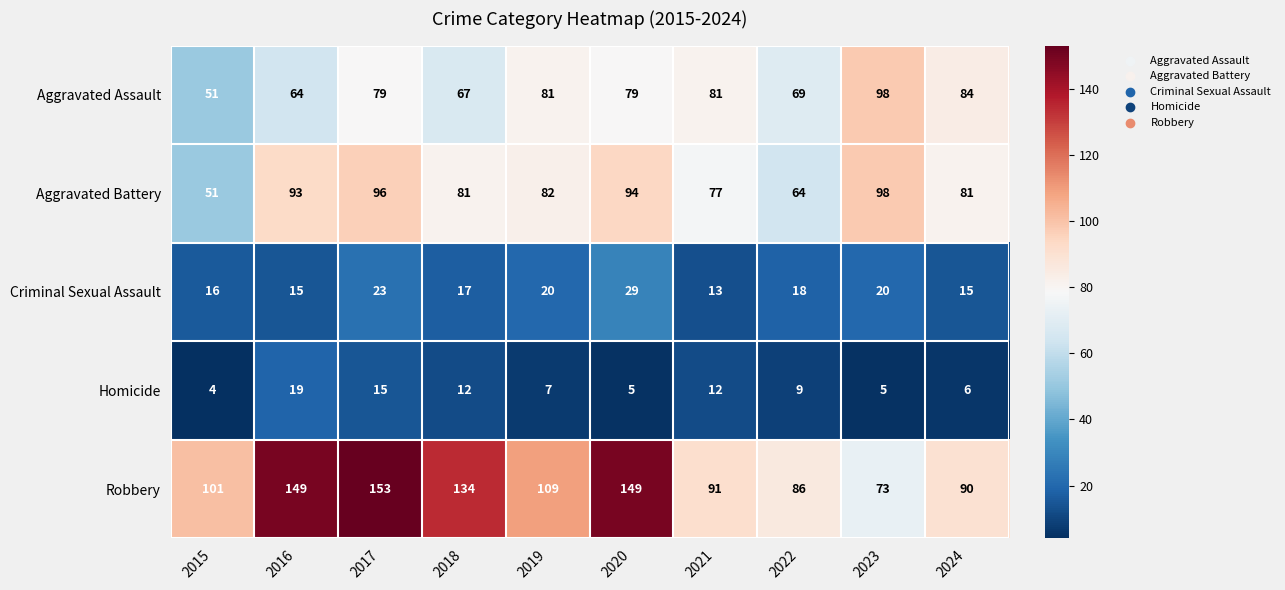

Which series has the largest total across all categories?

Robbery